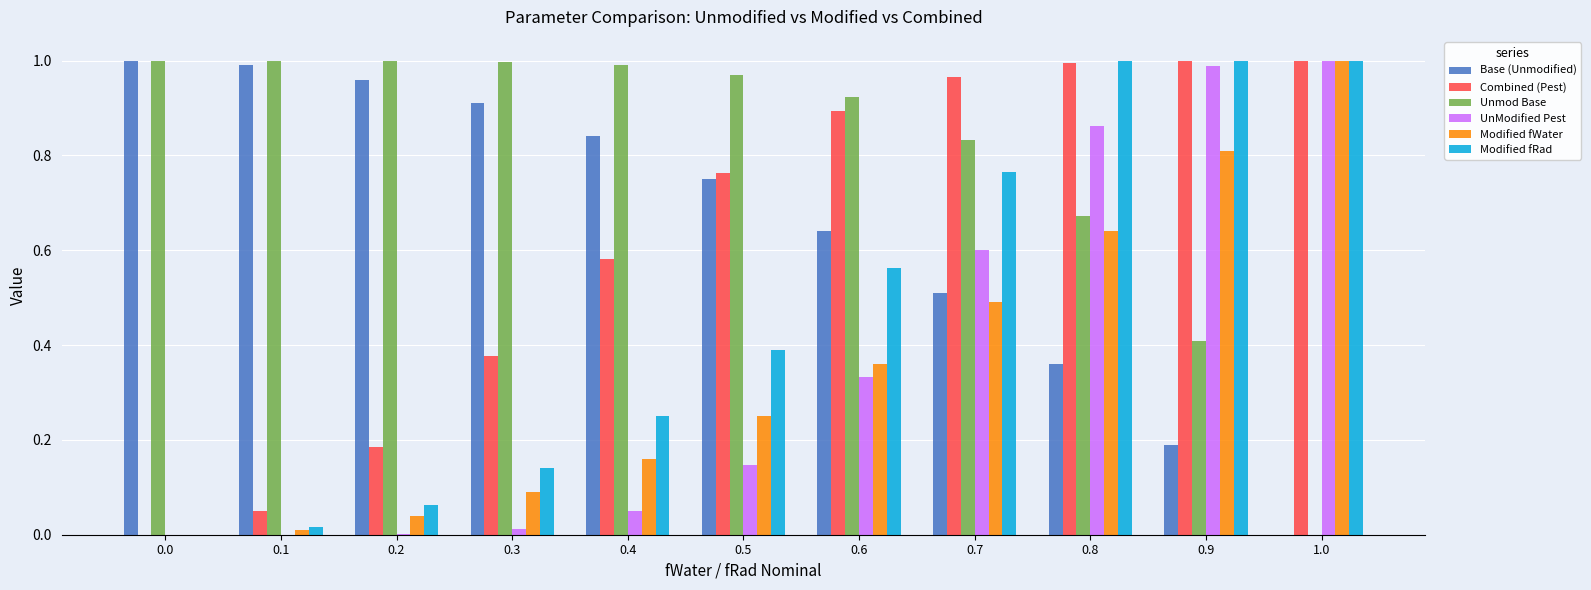

What is the sum of the Combined (Pest) values at 1.0 and 0.6?

1.9